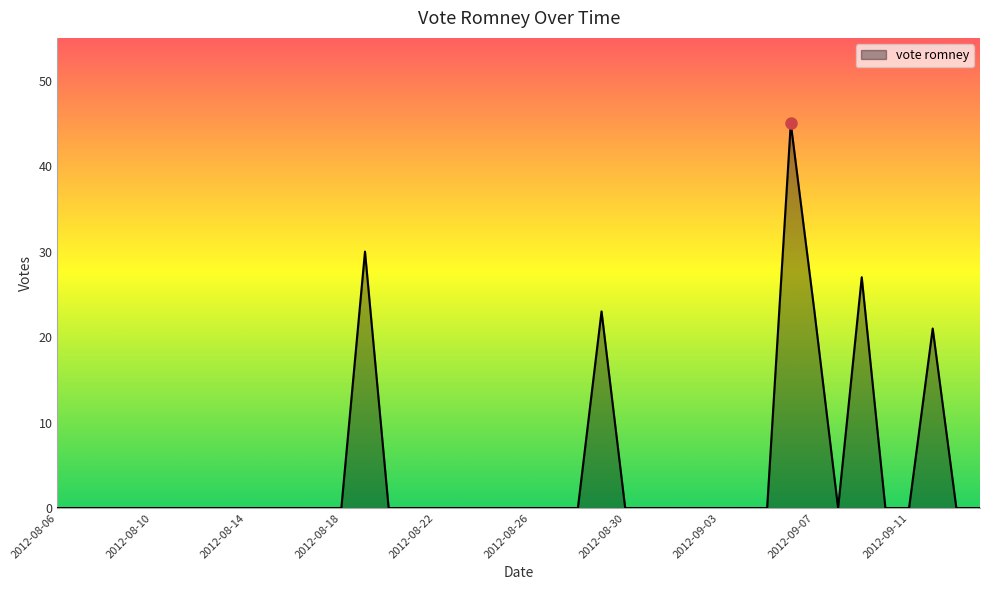

Does the chart have visible grid lines?

No